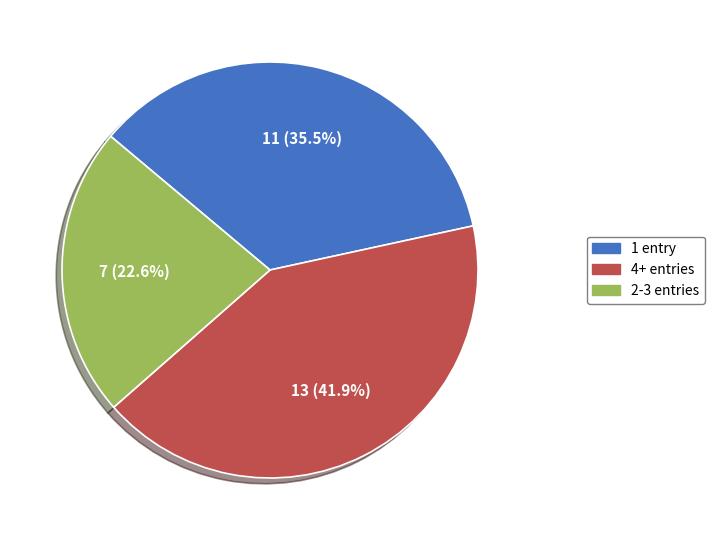

What is the smallest slice in the pie chart?

2-3 entries